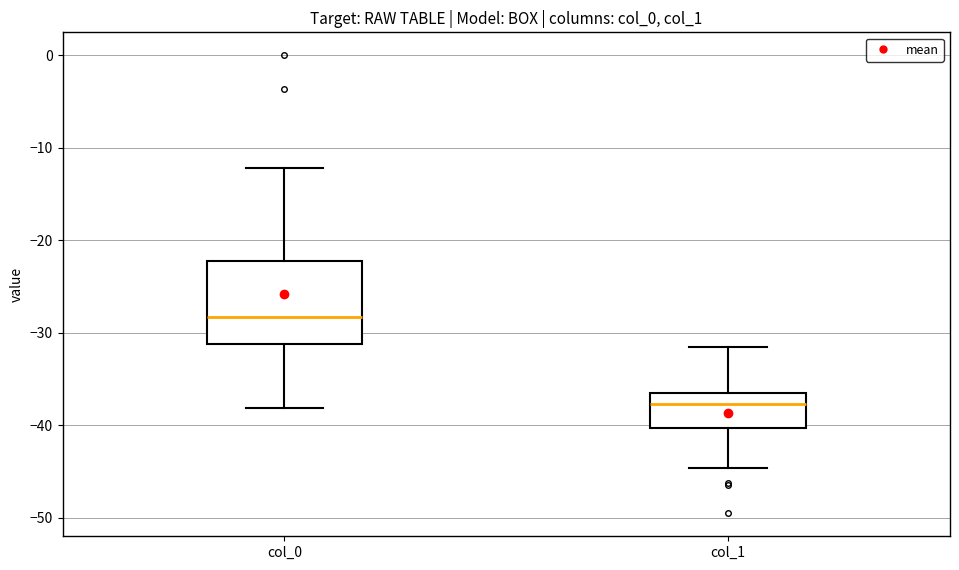

Which box is the tallest, from its lower edge to its upper edge?

col_0